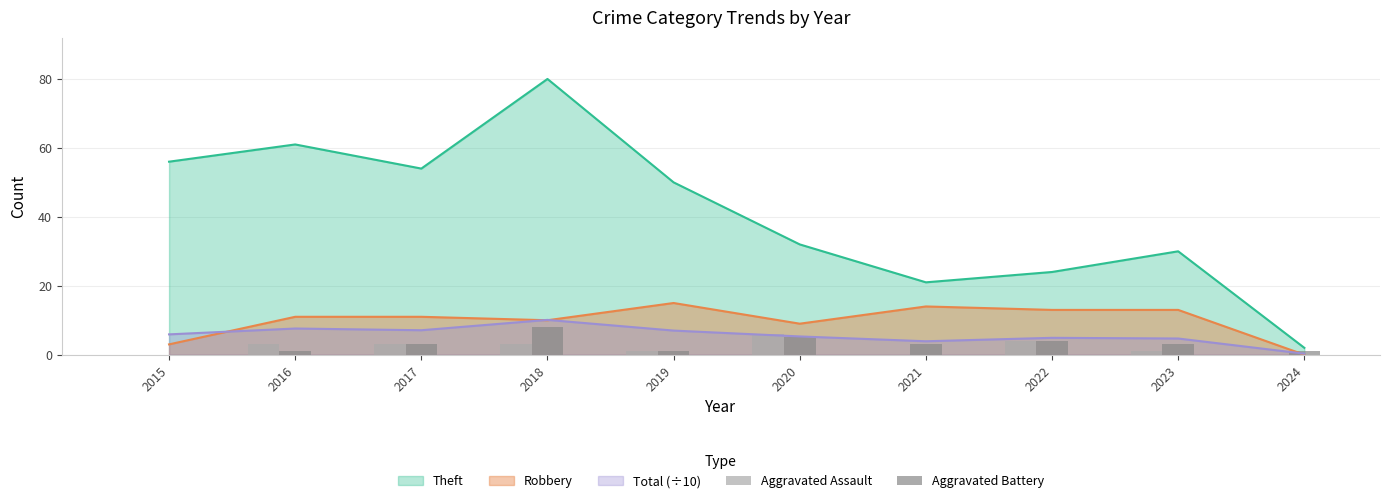

What is the difference between the maximum and second lowest values in the Aggravated Battery series?

7